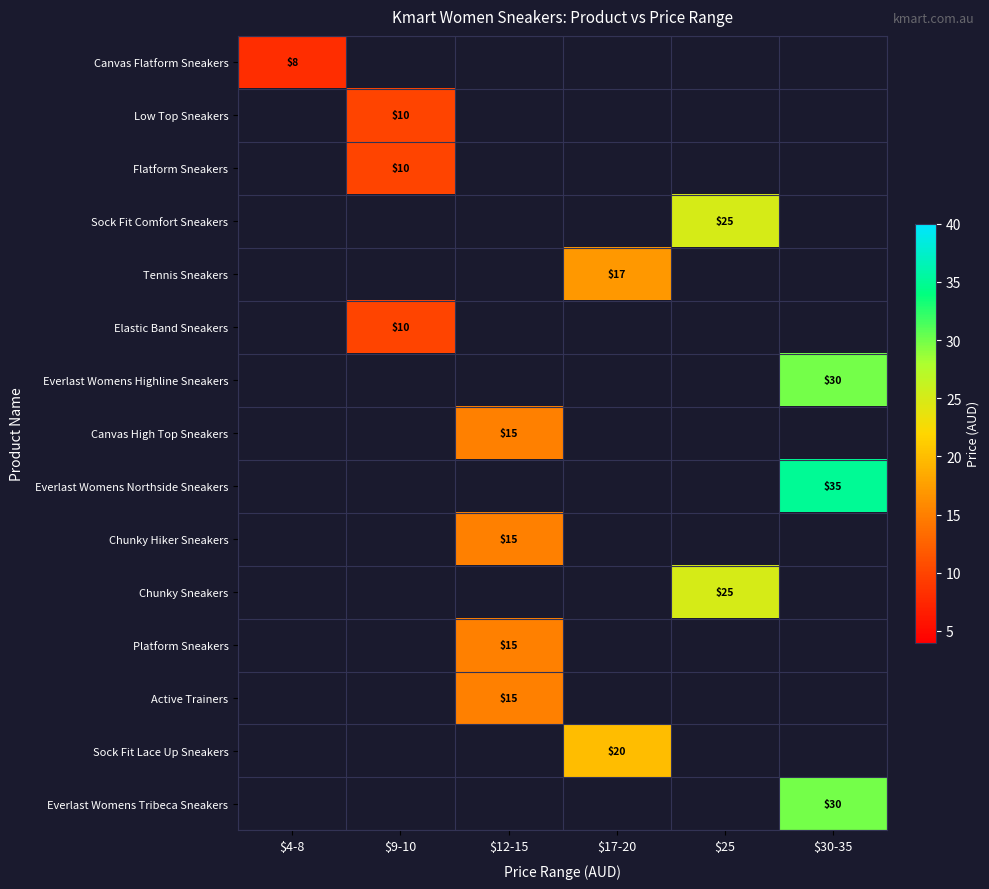

Which series has the widest spread of values?

Canvas Flatform Sneakers